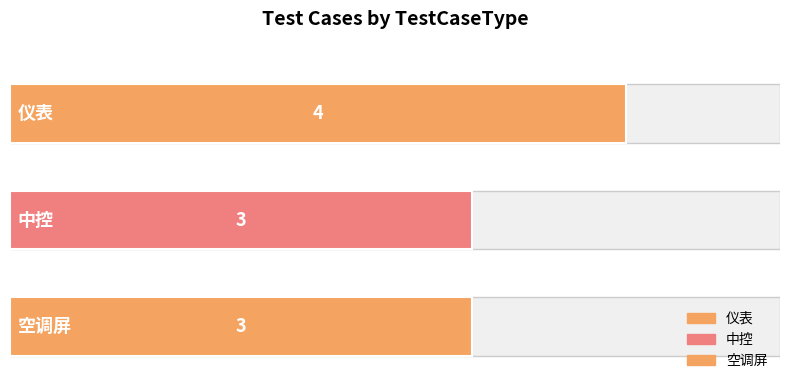

Reading bottom to top, list all the values displayed in this chart.

3	3	4